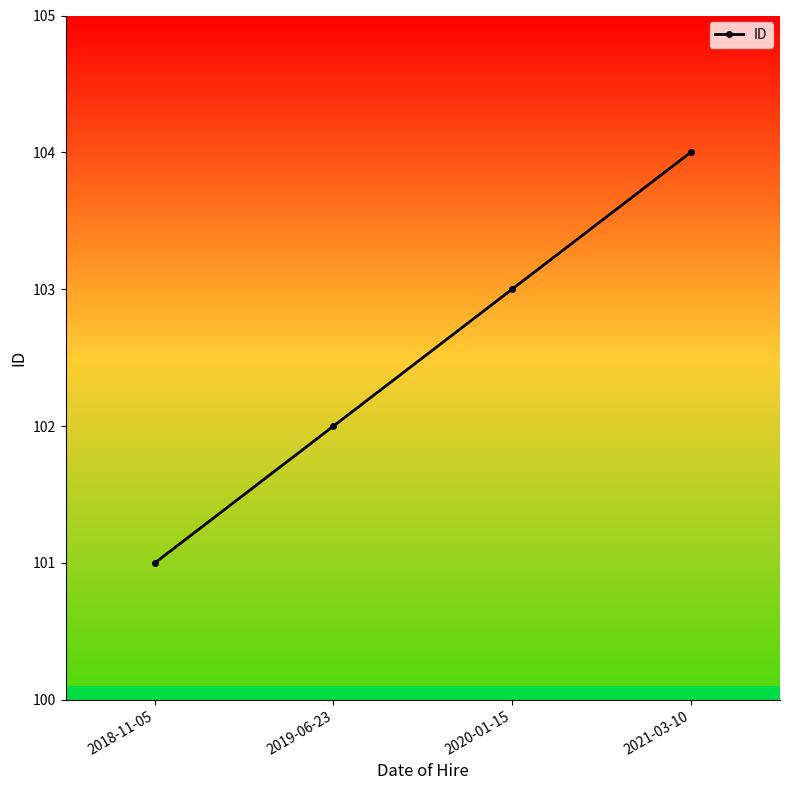

Which category has the highest value across all series?

2021-03-10